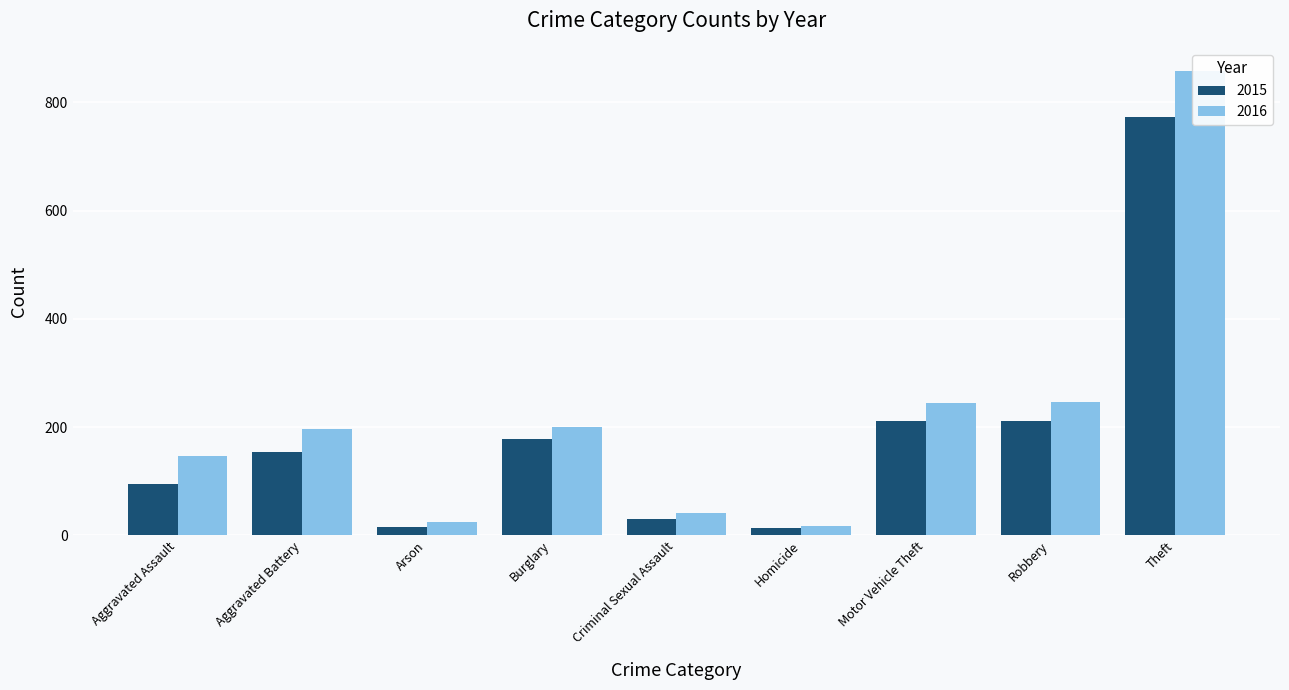

What are all the series names shown in the legend?

2015, 2016